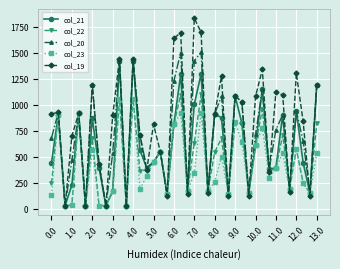

Which series ends up on top after the final intersection of col_22 and col_19?

col_19